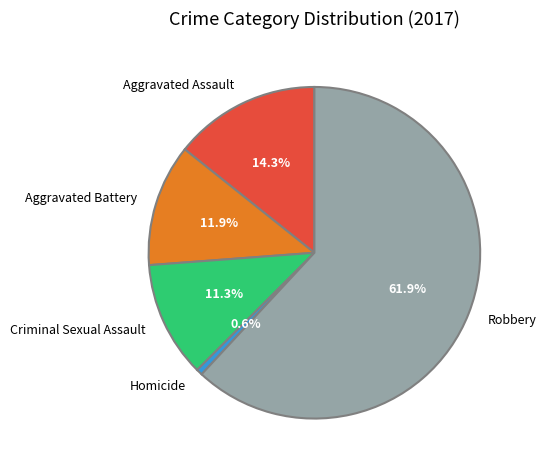

Count the number of slices in the pie.

5